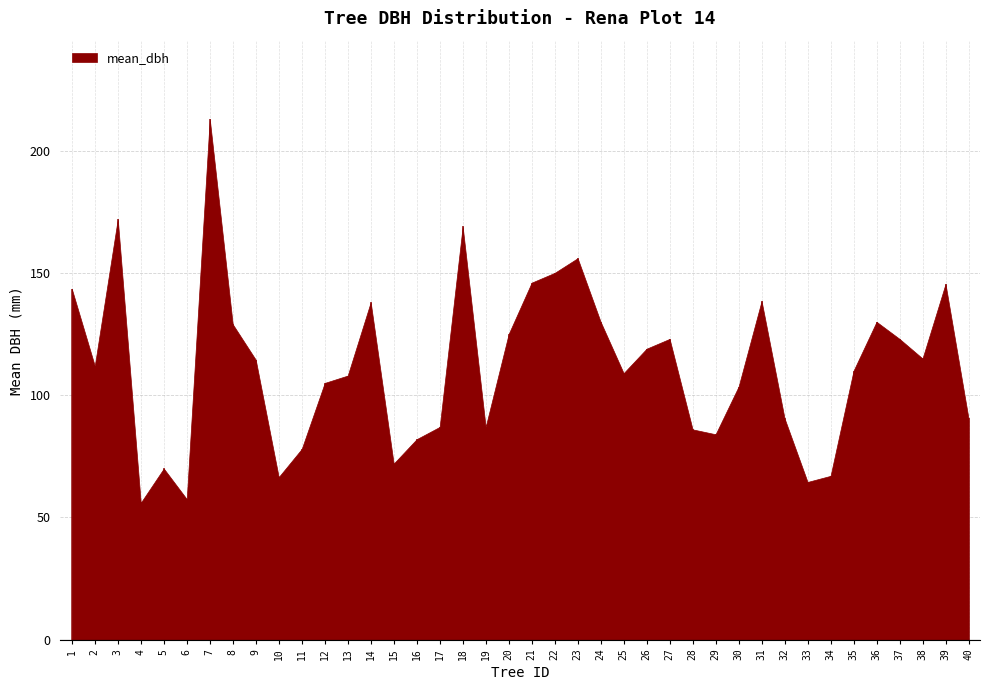

Does the chart display data point markers on the line(s)?

No